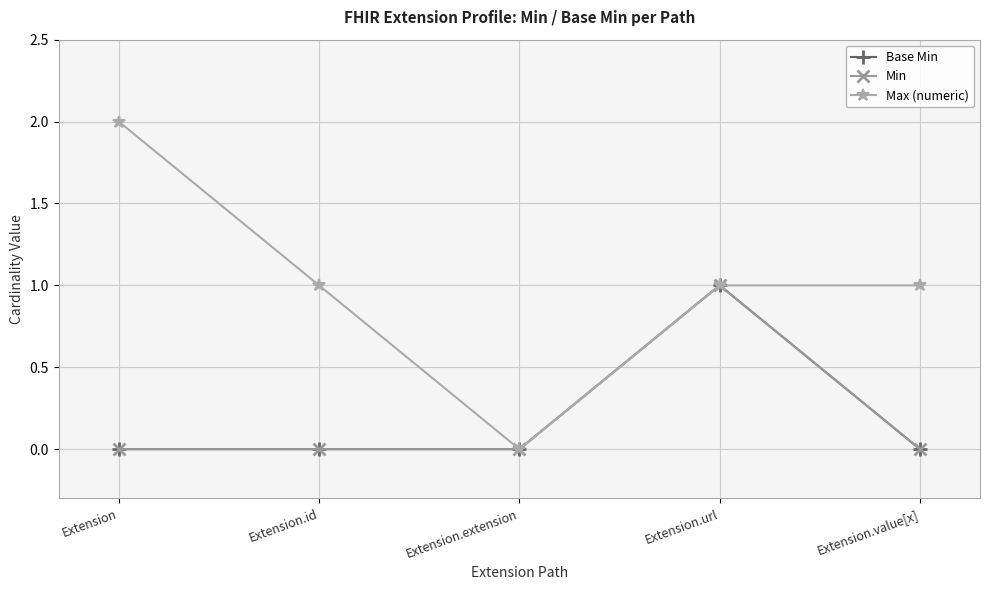

Where is Base Min nearest to the value 0?

Extension